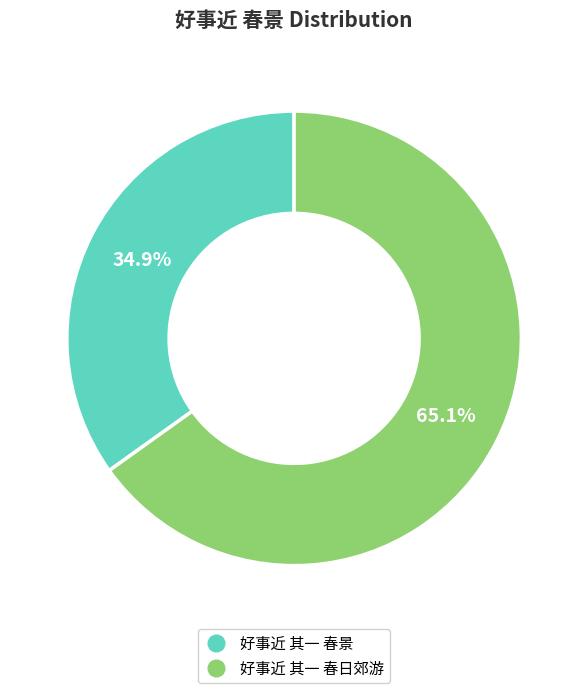

What percentage is NOT represented by 好事近 其一 春景?

65.1%